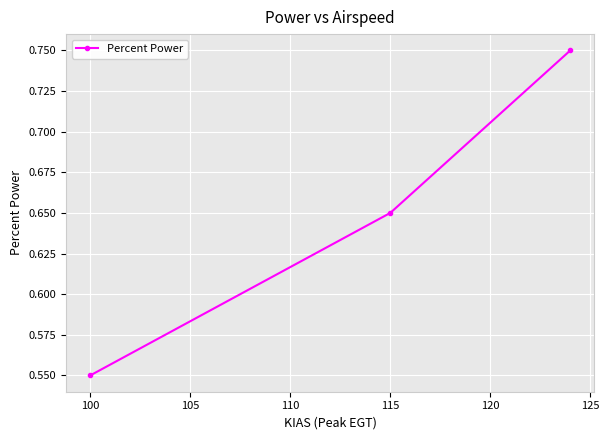

What is the difference between the maximum and minimum values?

0.2